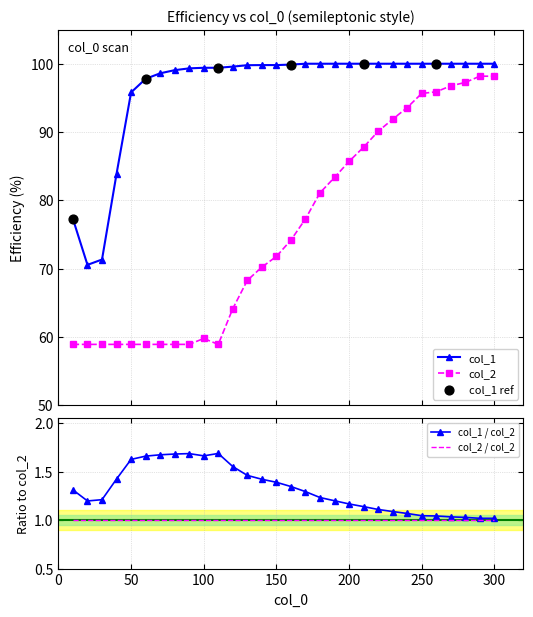

Which series reaches the maximum Y coordinate?

col_1